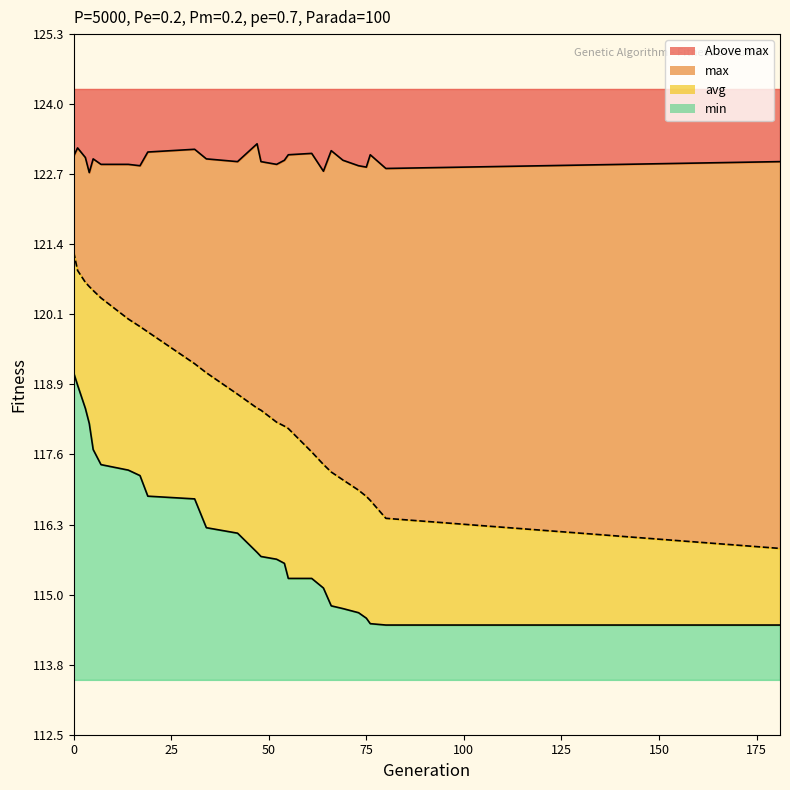

True or false: min line and avg line cross at least once.

False